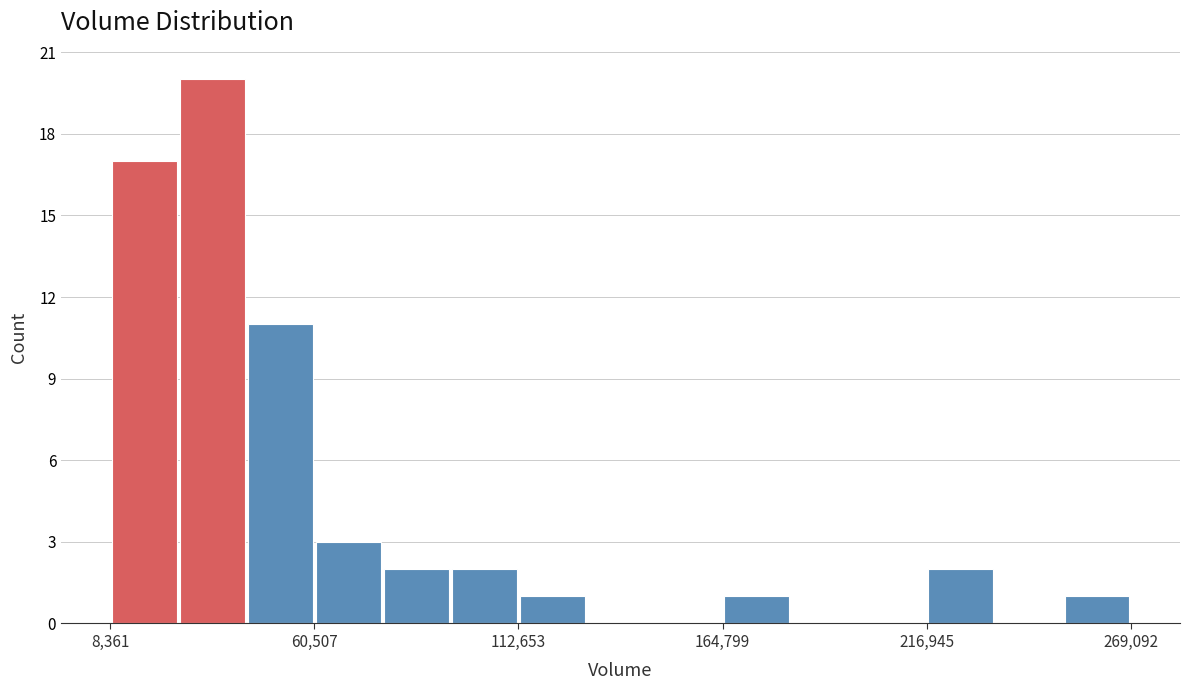

Read against the x-axis, roughly where is the centre of the tallest bar?

30000